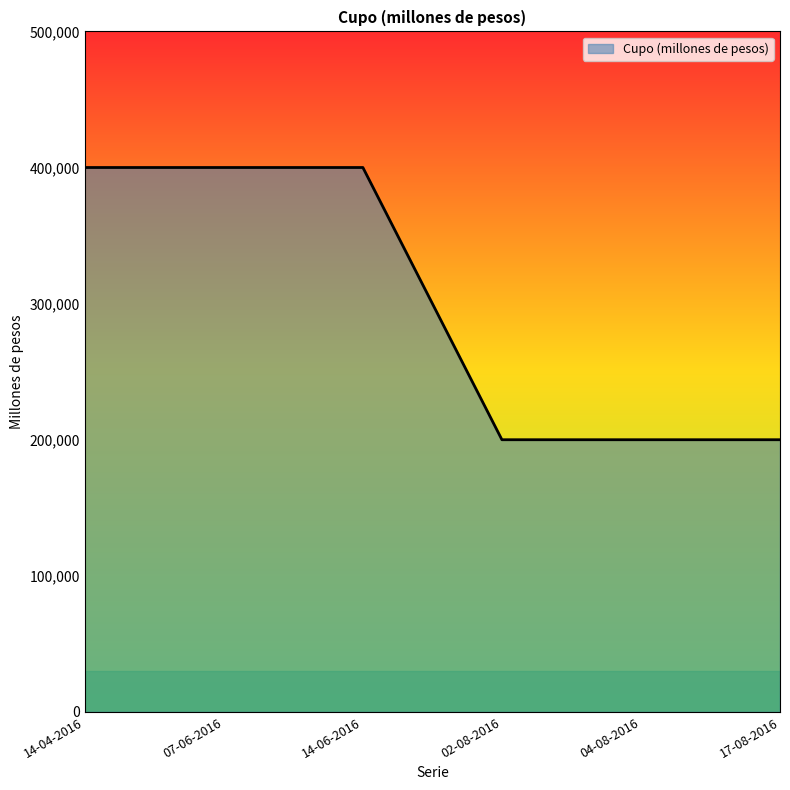

What is the ratio of the value at 02-08-2016 to the value at 17-08-2016?

1.0